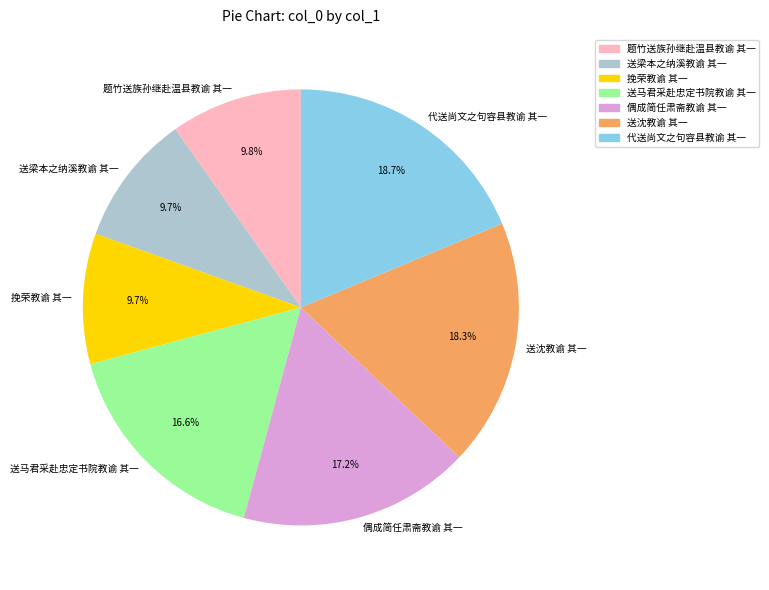

How many segments does this pie chart have?

7